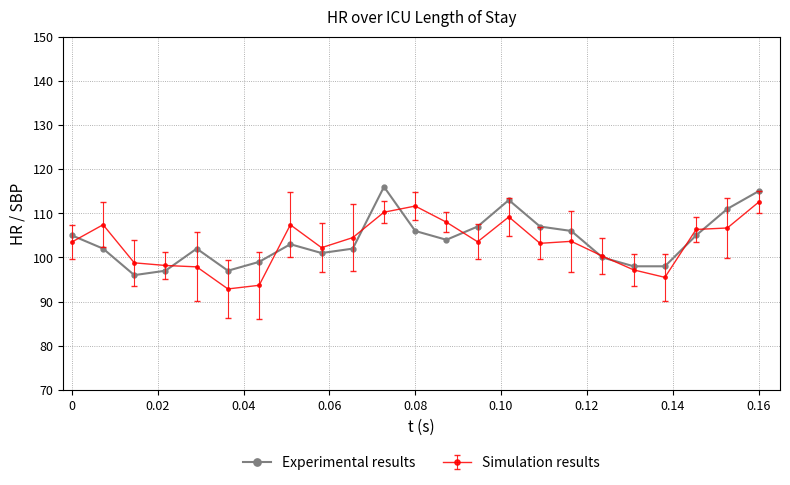

True or false: Experimental results has more than 0 points higher than both neighbors.

True